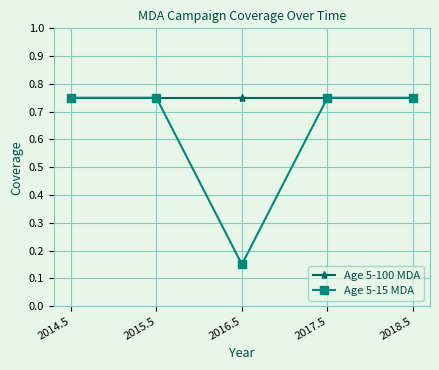

At how many categories does at least one series exceed 0?

5